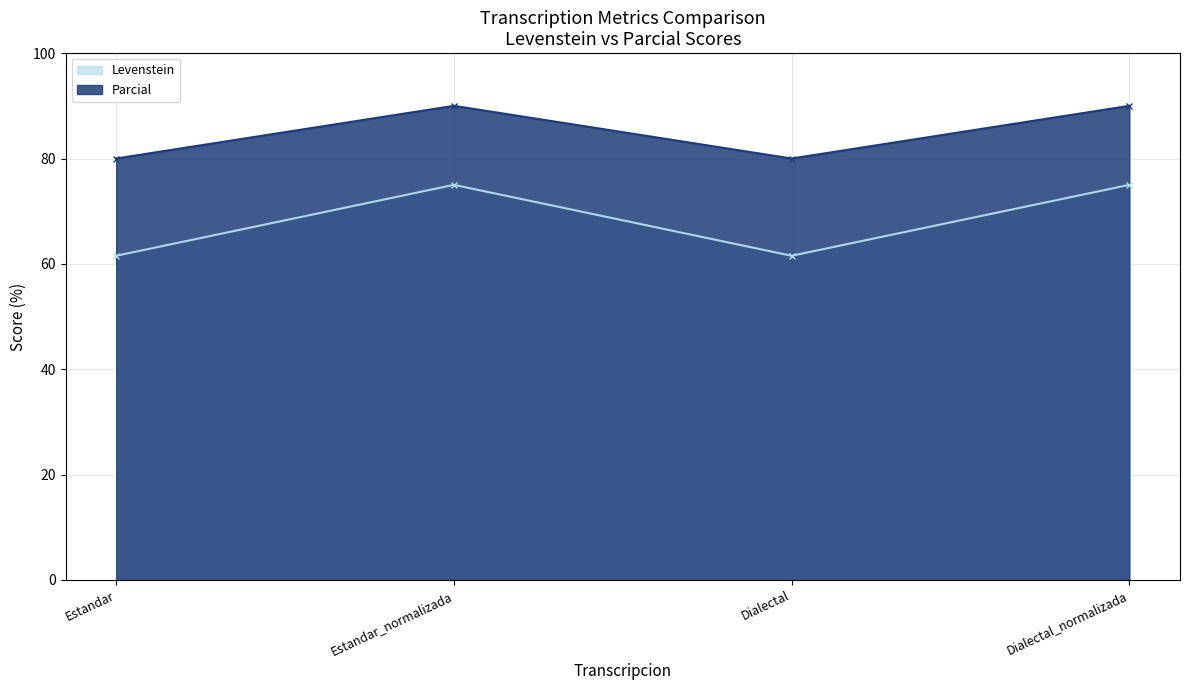

What is the approximate value of Parcial at Dialectal_normalizada?

90.0